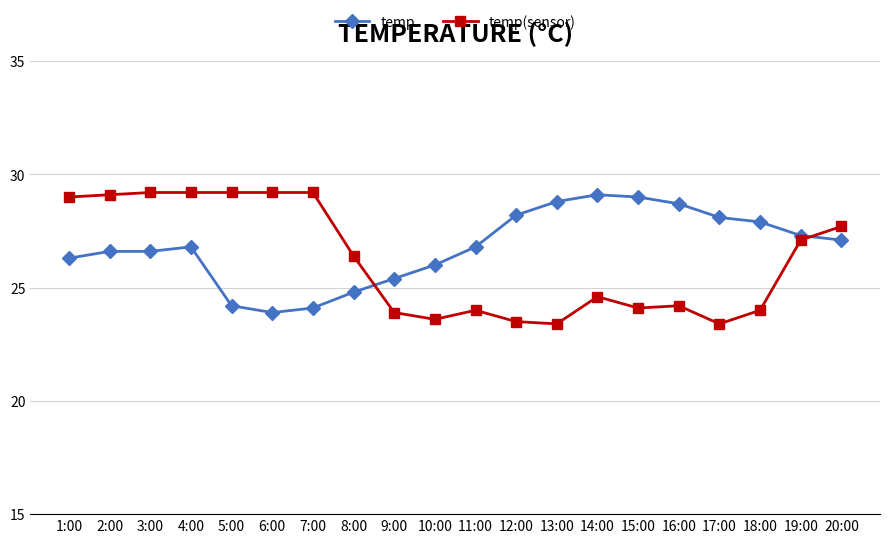

Reading left to right, what are all the values shown in this chart?

temp: 26.3	26.6	26.6	26.8	24.2	23.9	24.1	24.8	25.4	26.0	26.8	28.2	28.8	29.1	29.0	28.7	28.1	27.9	27.3	27.1
temp(sensor): 29.0	29.1	29.2	29.2	29.2	29.2	29.2	26.4	23.9	23.6	24.0	23.5	23.4	24.6	24.1	24.2	23.4	24.0	27.1	27.7